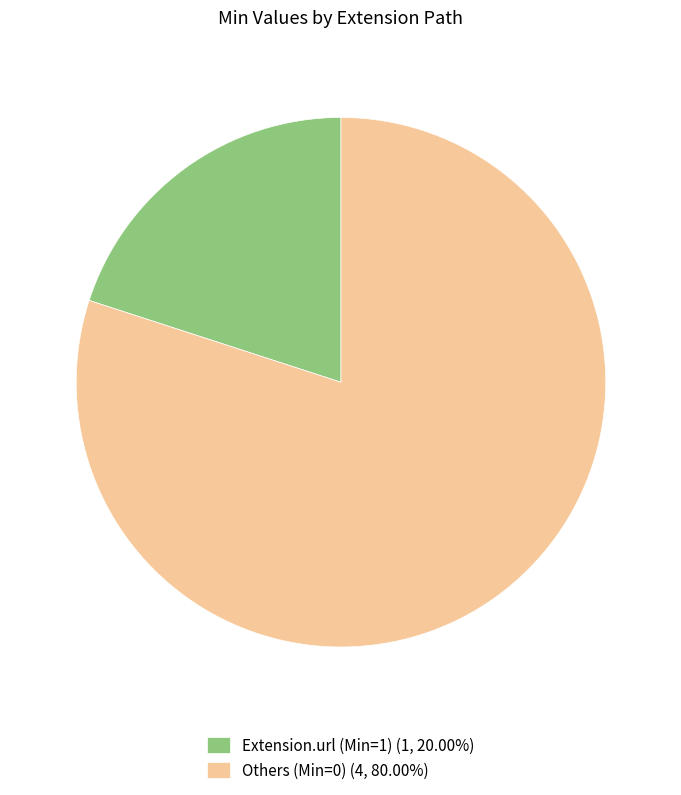

Is the sum of Extension.url (Min=1) (1, 20.00%) and Others (Min=0) (4, 80.00%) greater than half?

Yes